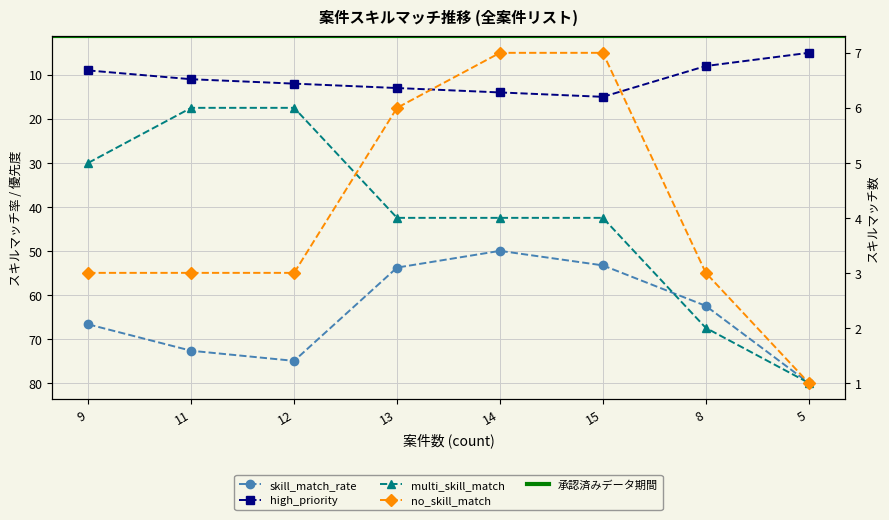

What are all the series names shown in the legend?

skill_match_rate, high_priority, multi_skill_match, no_skill_match